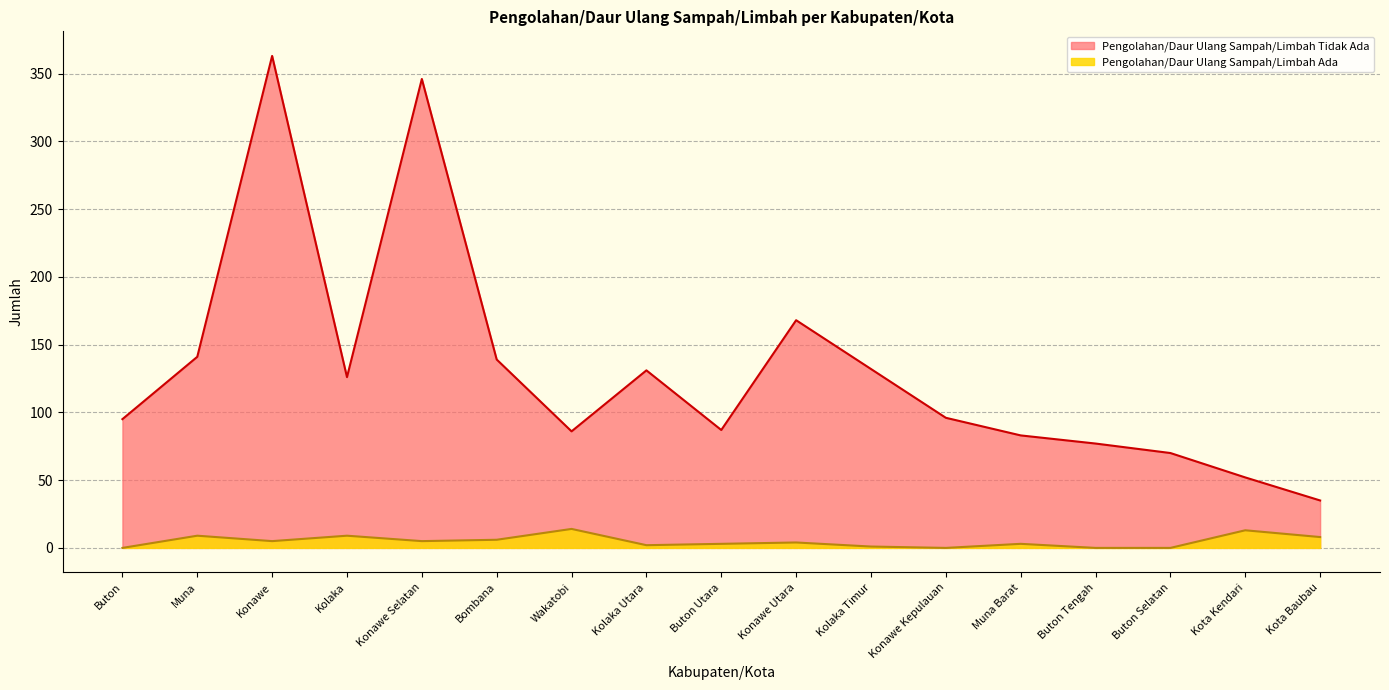

What is the maximum value for Pengolahan/Daur Ulang Sampah/Limbah Tidak Ada?

363